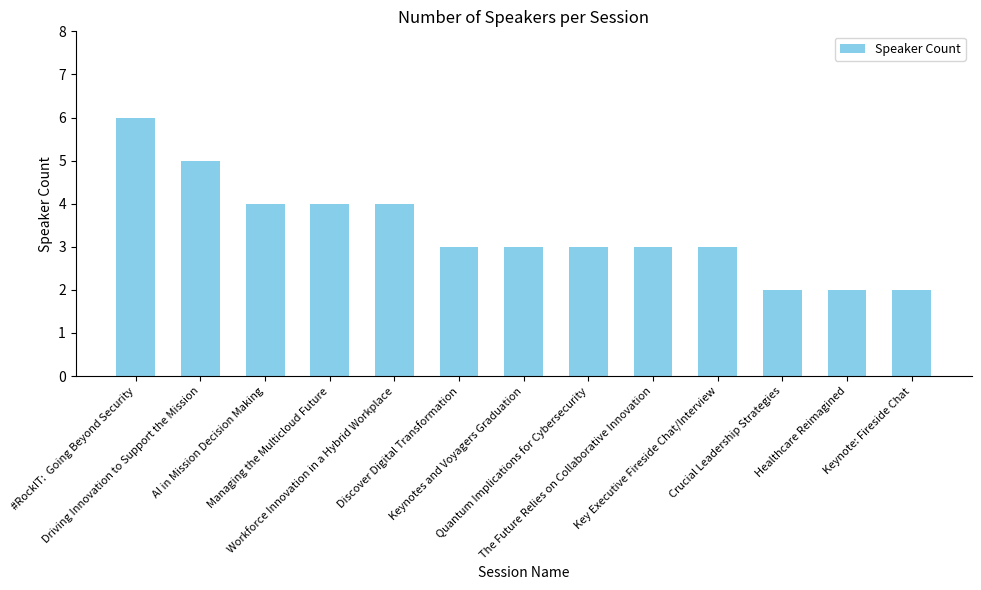

Reading left to right, extract all data points from this chart.

6	5	4	4	4	3	3	3	3	3	2	2	2